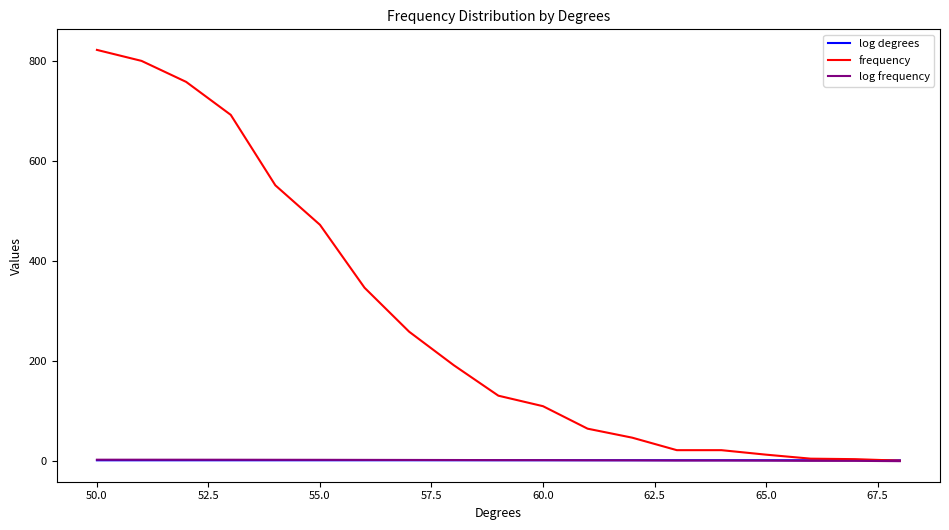

What is the maximum value shown in the chart?

823.0